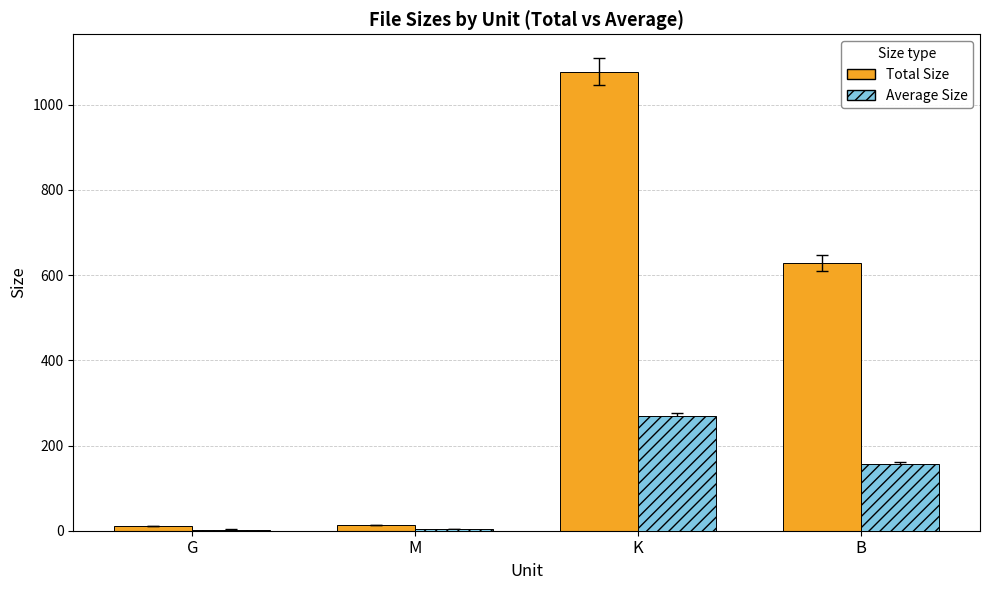

Between G and K, which series saw the biggest shift?

Total Size